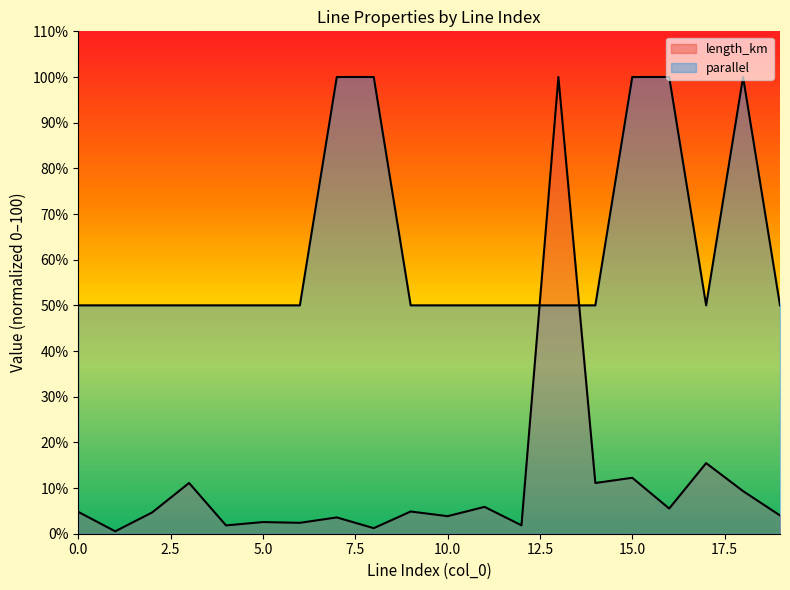

Rank the series at 12 from highest to lowest value.

parallel, length_km